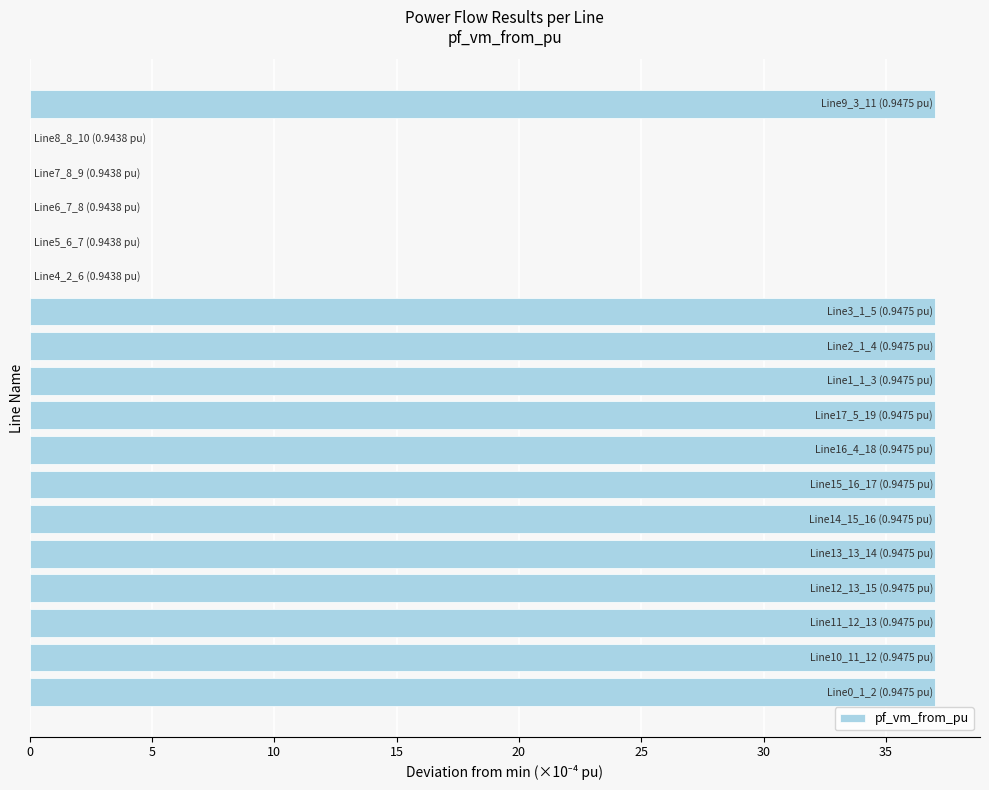

What is the sum of all values?

481.0